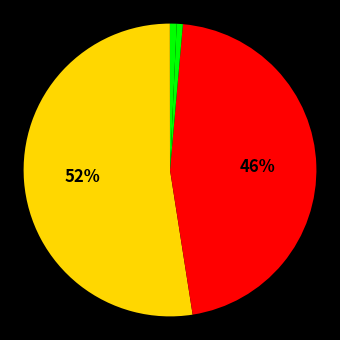

Which category has the smallest portion of the pie?

MSE